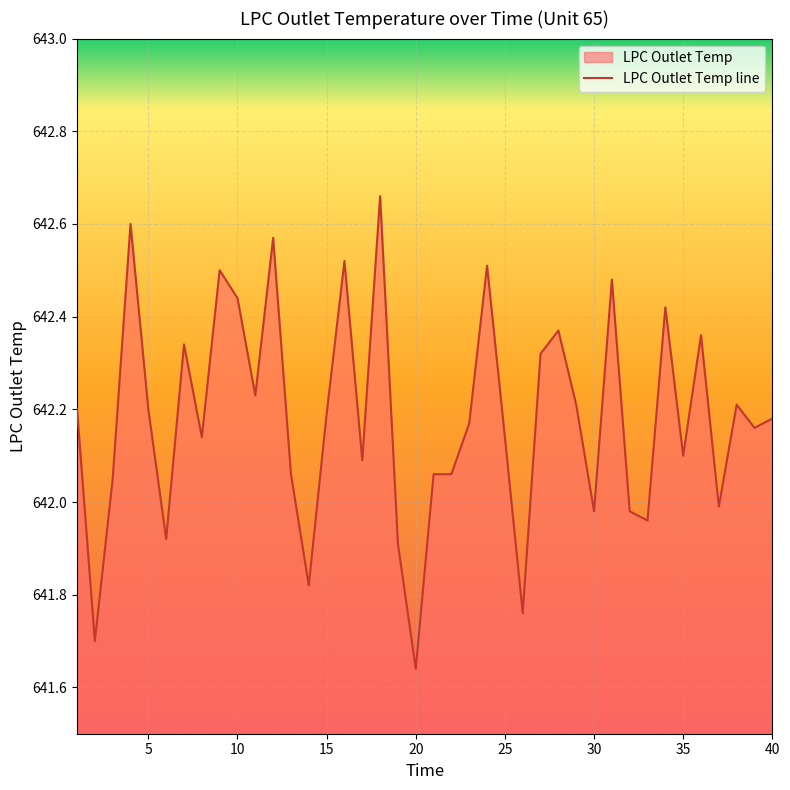

What is the difference between the second highest and minimum values?

1.0